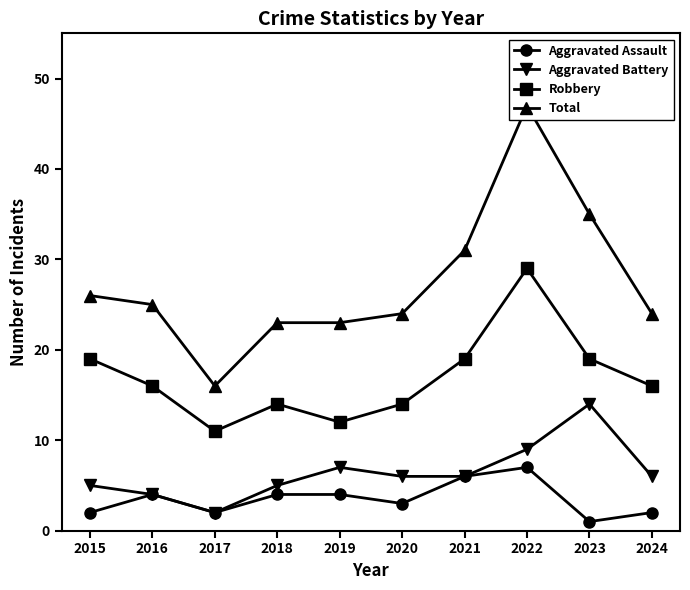

Reading left to right, what are all the values shown in this chart?

Aggravated Assault: 2	4	2	4	4	3	6	7	1	2
Aggravated Battery: 5	4	2	5	7	6	6	9	14	6
Robbery: 19	16	11	14	12	14	19	29	19	16
Total: 26	25	16	23	23	24	31	47	35	24